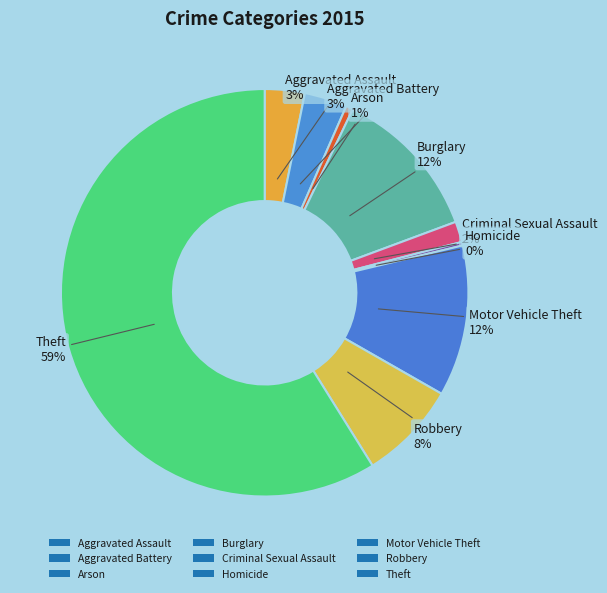

Count the number of slices in the pie.

9